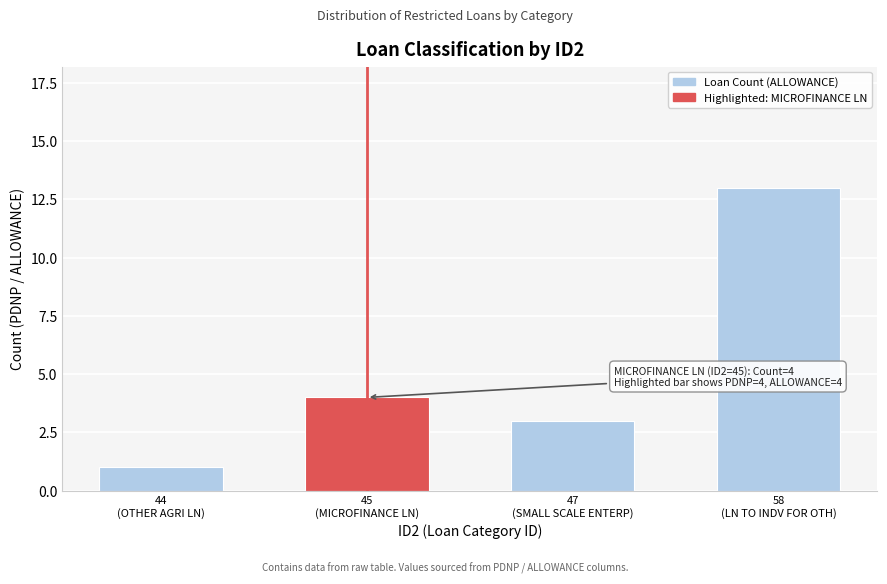

Reading right to left, extract all data points from this chart.

13	3	4	1